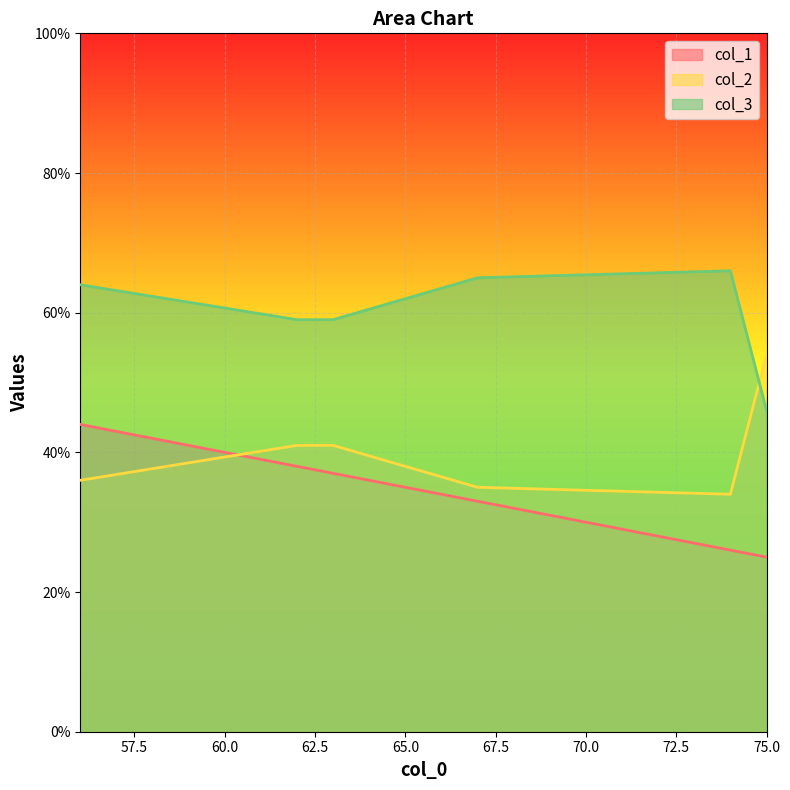

Is the value of col_2 at 62 greater than the value of col_1 at 67?

Yes